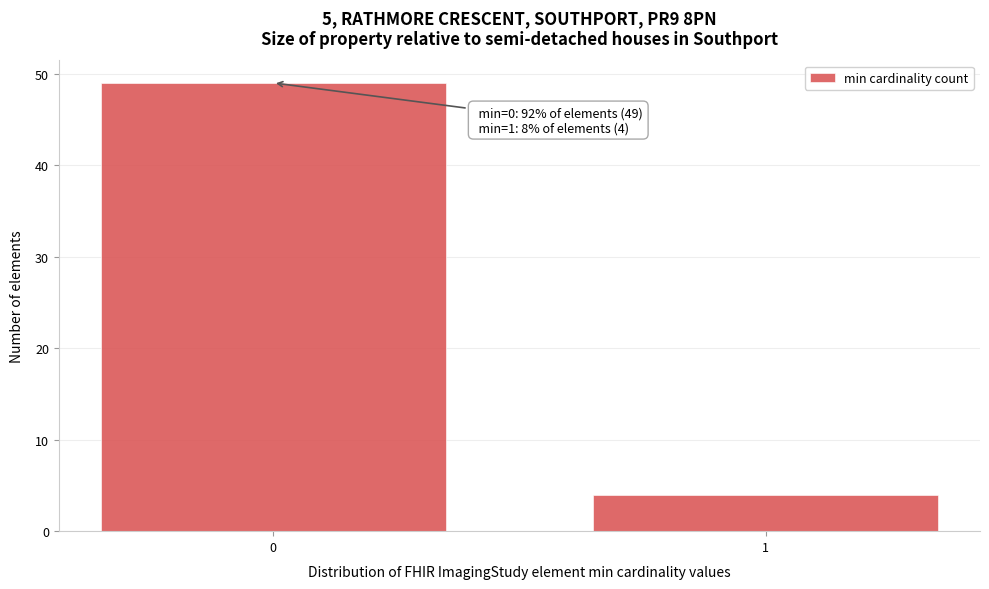

Reading left to right, list all the values displayed in this chart.

0=49	1=4